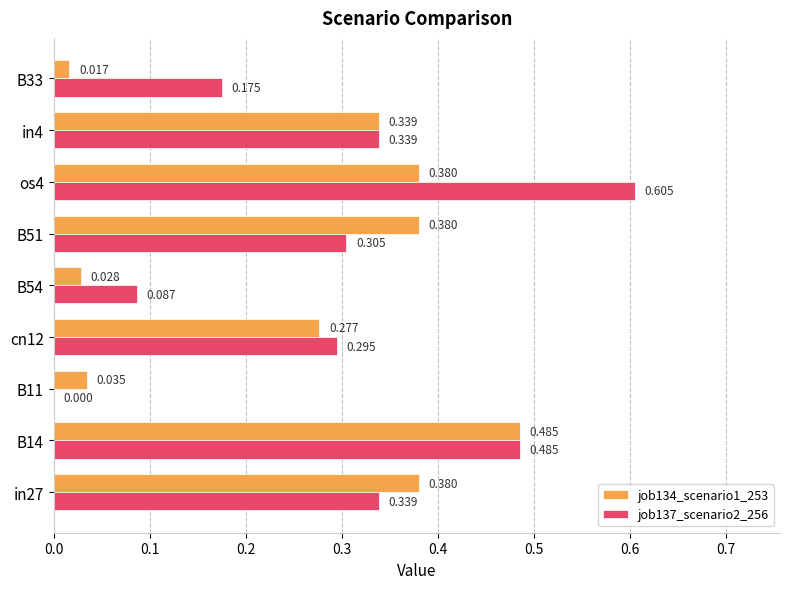

Count the number of categories in the chart.

9